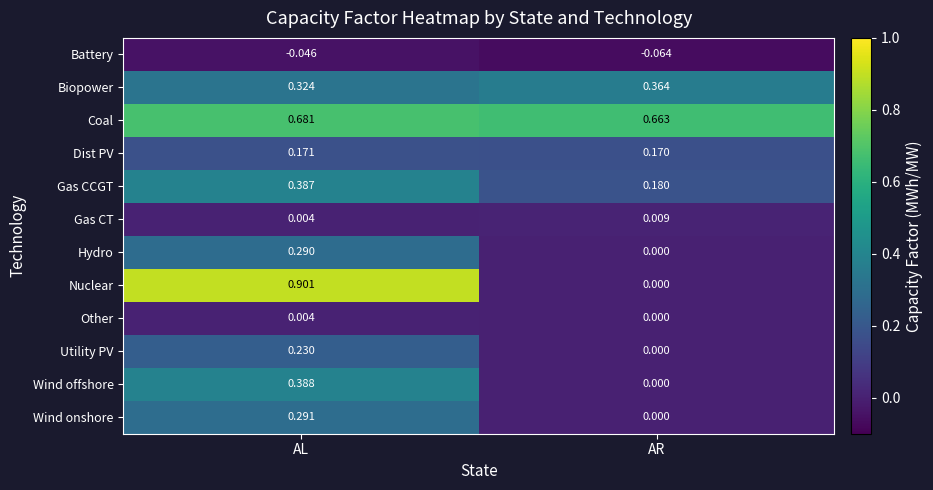

At which category does the chart reach its minimum across all series?

AR